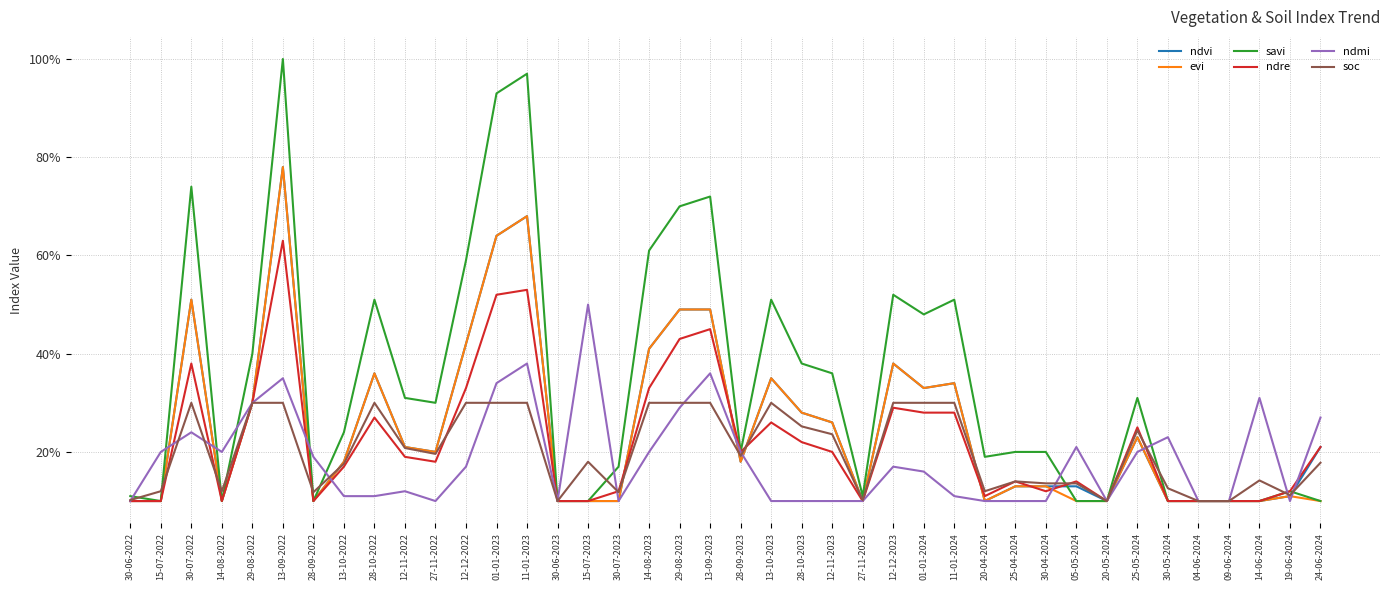

Reading left to right, transcribe all the data shown in this chart.

ndvi: 0.1	0.1	0.5	0.1	0.3	0.8	0.1	0.2	0.4	0.2	0.2	0.4	0.6	0.7	0.1	0.1	0.1	0.4	0.5	0.5	0.2	0.3	0.3	0.3	0.1	0.4	0.3	0.3	0.1	0.1	0.1	0.1	0.1	0.2	0.1	0.1	0.1	0.1	0.1	0.2
evi: 0.1	0.1	0.5	0.1	0.3	0.8	0.1	0.2	0.4	0.2	0.2	0.4	0.6	0.7	0.1	0.1	0.1	0.4	0.5	0.5	0.2	0.3	0.3	0.3	0.1	0.4	0.3	0.3	0.1	0.1	0.1	0.1	0.1	0.2	0.1	0.1	0.1	0.1	0.1	0.1
savi: 0.1	0.1	0.7	0.1	0.4	1.0	0.1	0.2	0.5	0.3	0.3	0.6	0.9	1.0	0.1	0.1	0.2	0.6	0.7	0.7	0.2	0.5	0.4	0.4	0.1	0.5	0.5	0.5	0.2	0.2	0.2	0.1	0.1	0.3	0.1	0.1	0.1	0.1	0.1	0.1
ndre: 0.1	0.1	0.4	0.1	0.3	0.6	0.1	0.2	0.3	0.2	0.2	0.3	0.5	0.5	0.1	0.1	0.1	0.3	0.4	0.5	0.2	0.3	0.2	0.2	0.1	0.3	0.3	0.3	0.1	0.1	0.1	0.1	0.1	0.2	0.1	0.1	0.1	0.1	0.1	0.2
ndmi: 0.1	0.2	0.2	0.2	0.3	0.3	0.2	0.1	0.1	0.1	0.1	0.2	0.3	0.4	0.1	0.5	0.1	0.2	0.3	0.4	0.2	0.1	0.1	0.1	0.1	0.2	0.2	0.1	0.1	0.1	0.1	0.2	0.1	0.2	0.2	0.1	0.1	0.3	0.1	0.3
soc: 0.1	0.1	0.3	0.1	0.3	0.3	0.1	0.2	0.3	0.2	0.2	0.3	0.3	0.3	0.1	0.2	0.1	0.3	0.3	0.3	0.2	0.3	0.3	0.2	0.1	0.3	0.3	0.3	0.1	0.1	0.1	0.1	0.1	0.2	0.1	0.1	0.1	0.1	0.1	0.2